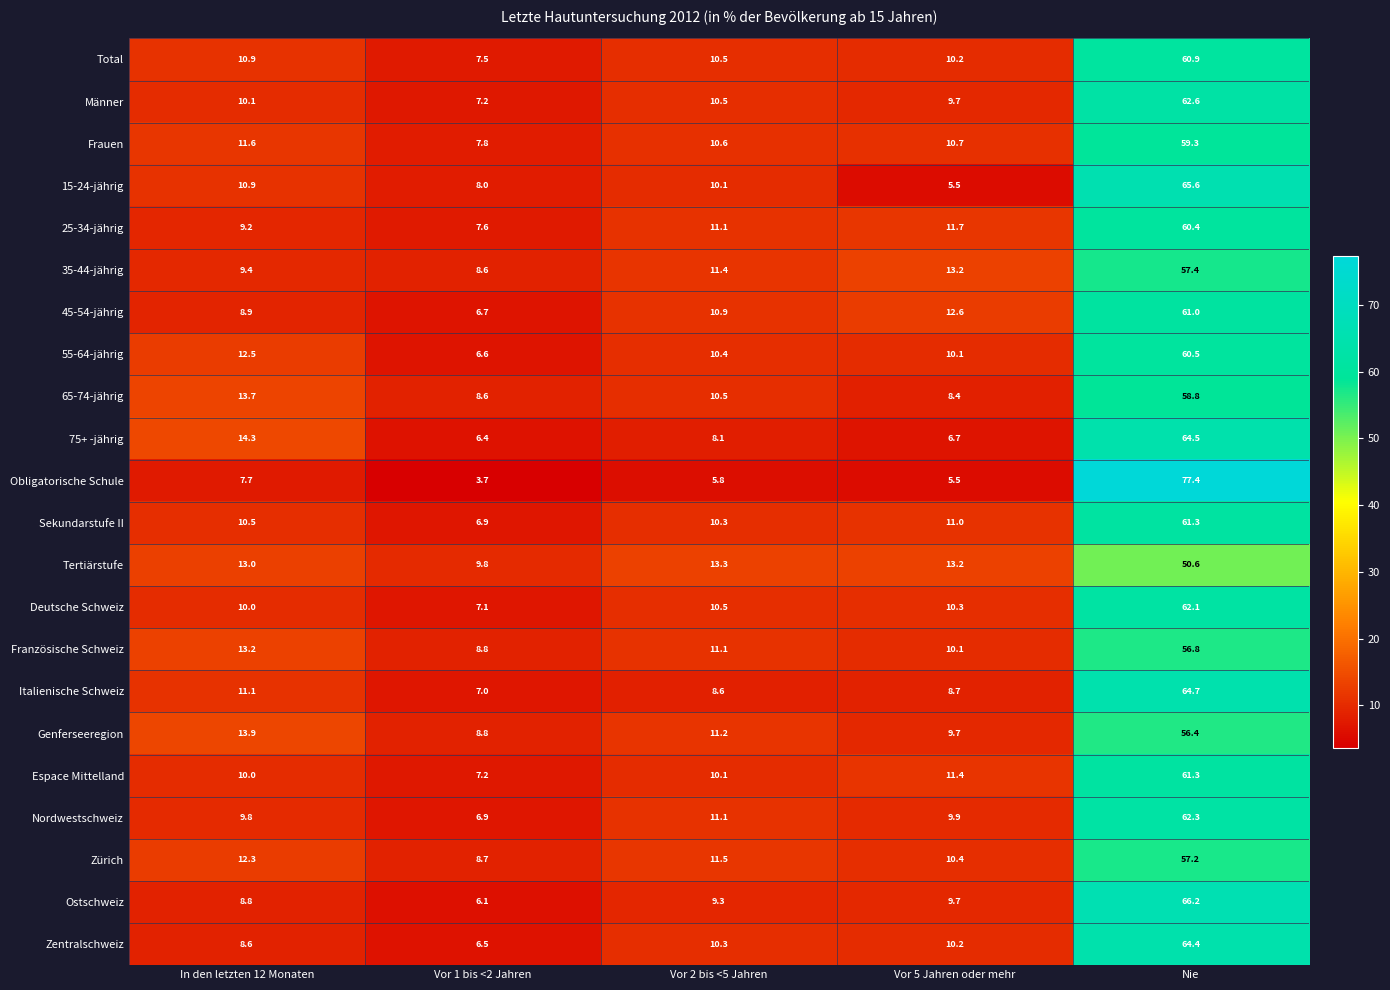

What is the difference between the second highest and second lowest values in the 35-44-jährig series?

3.8